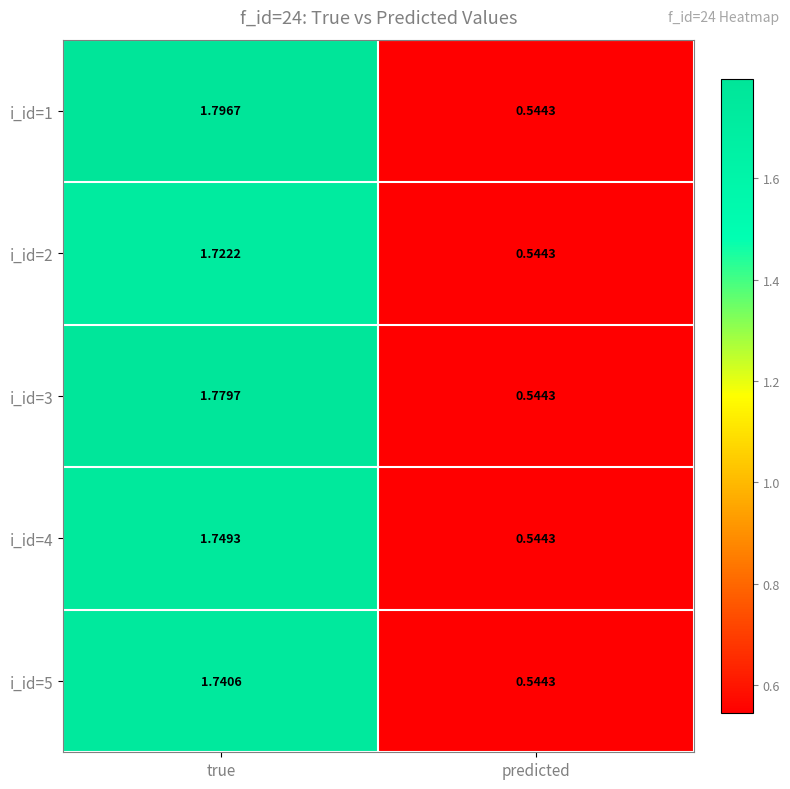

Which category has the lowest value across all series?

predicted